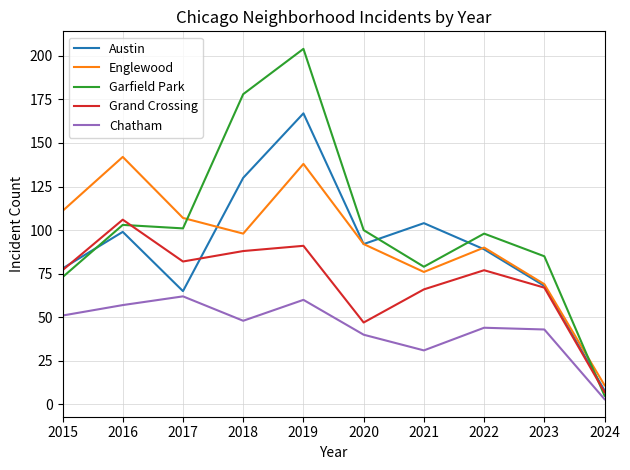

At which category is the sum across all series the highest?

2019